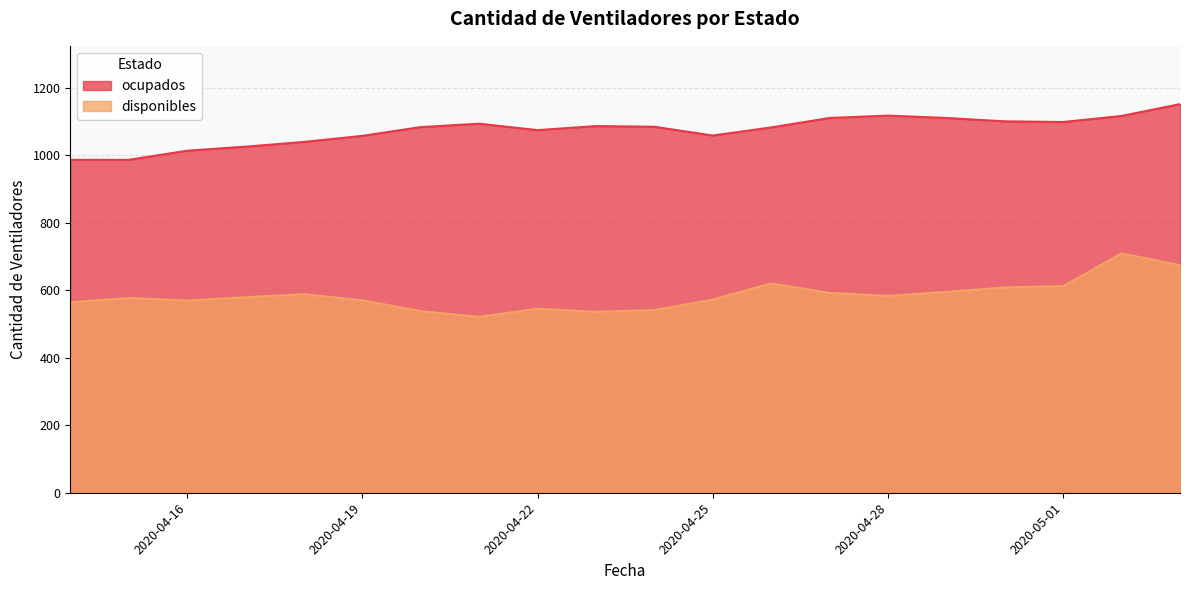

What is the label of the 9th point from the right?

2020-04-25